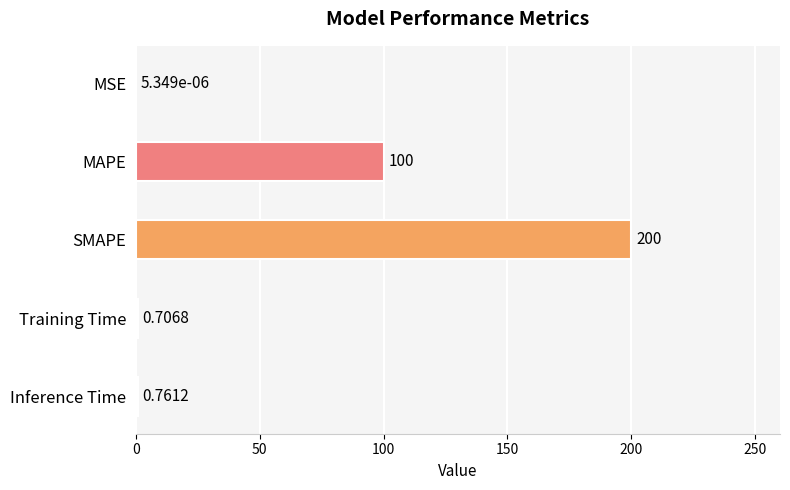

What is the average value?

60.3